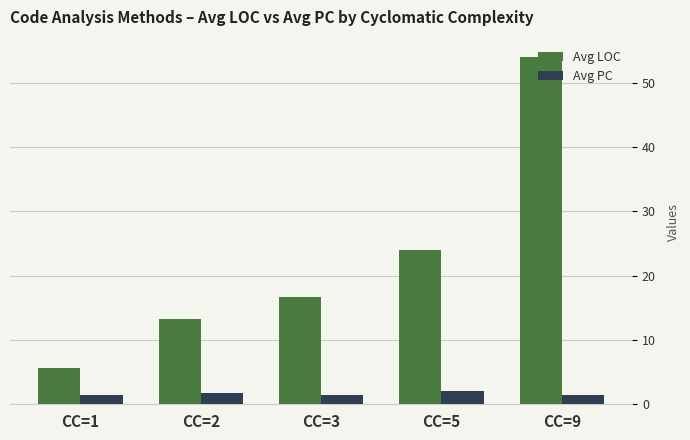

Rank the series by their average value, from lowest to highest.

Avg PC, Avg LOC